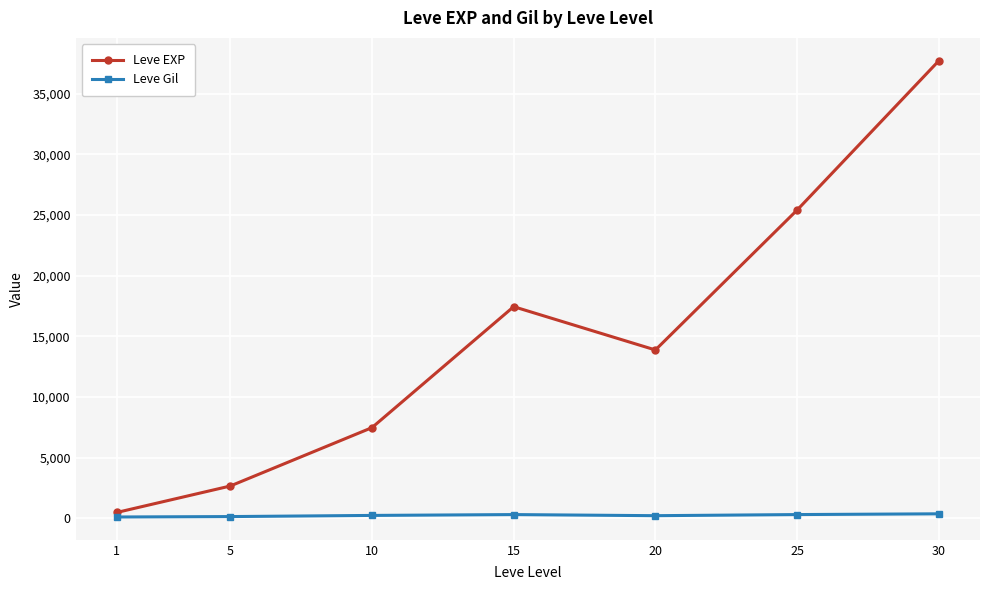

What is the maximum value shown in the chart?

37715.0